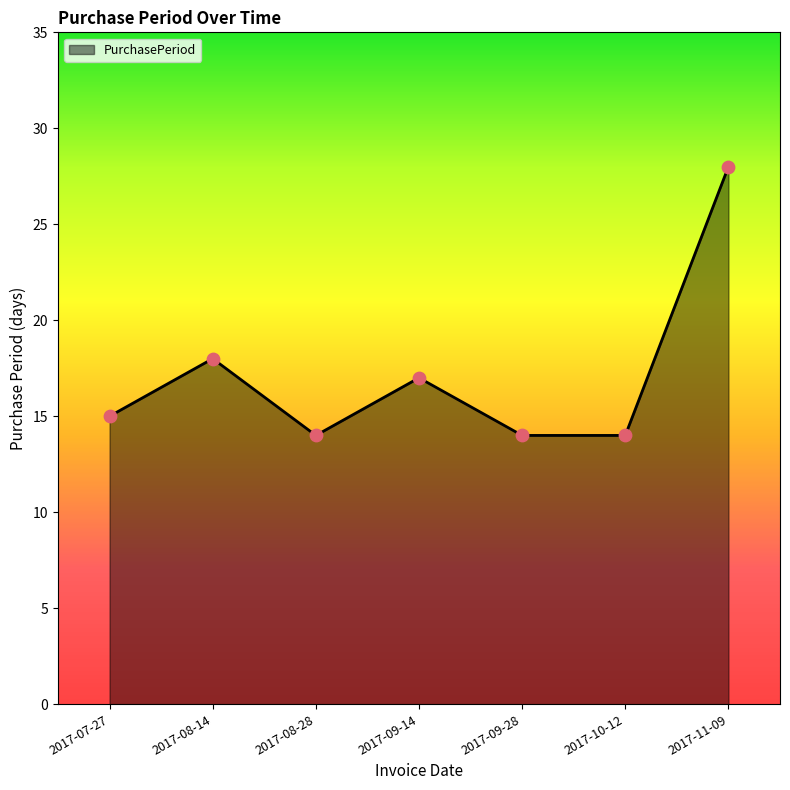

What is the ratio of the value at 2017-09-28 to the value at 2017-08-14?

0.8